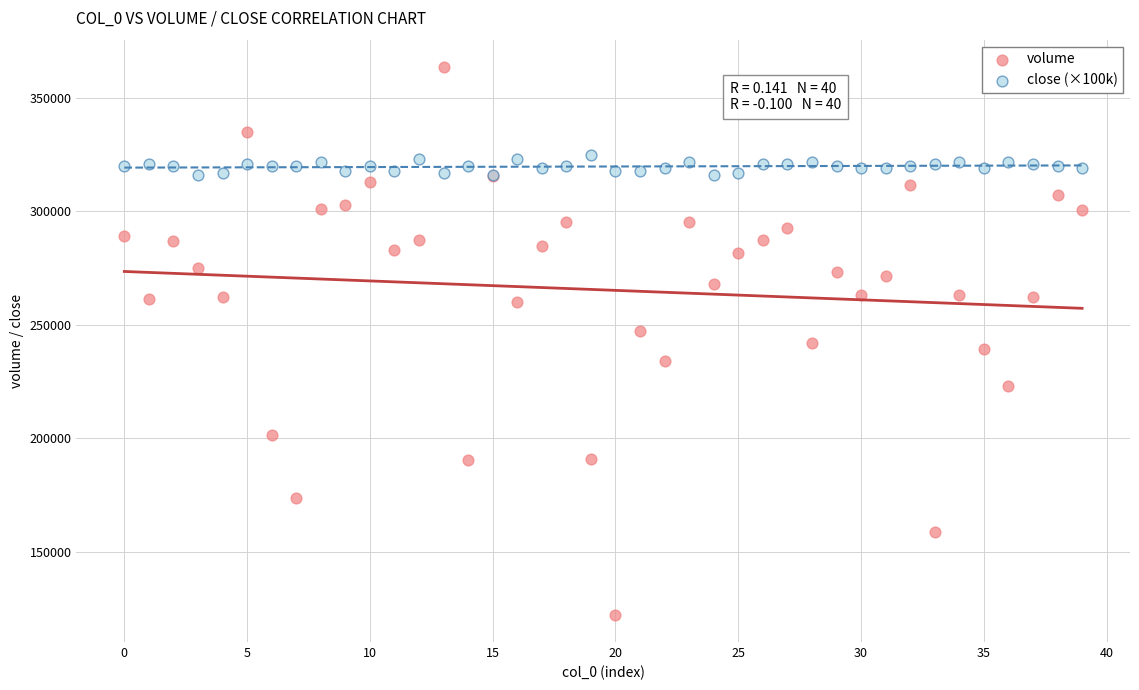

Which series has the widest spread of Y values?

volume